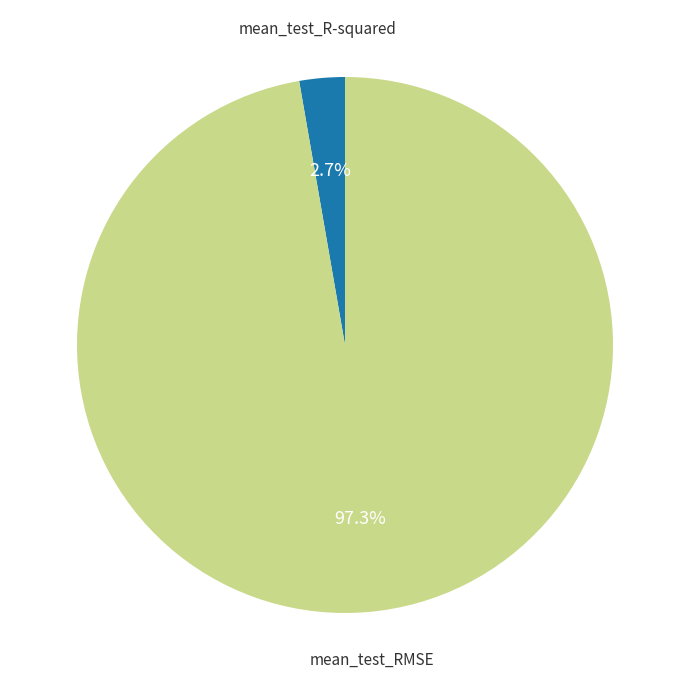

Do mean_test_RMSE and mean_test_R-squared together represent more than half of the pie?

Yes